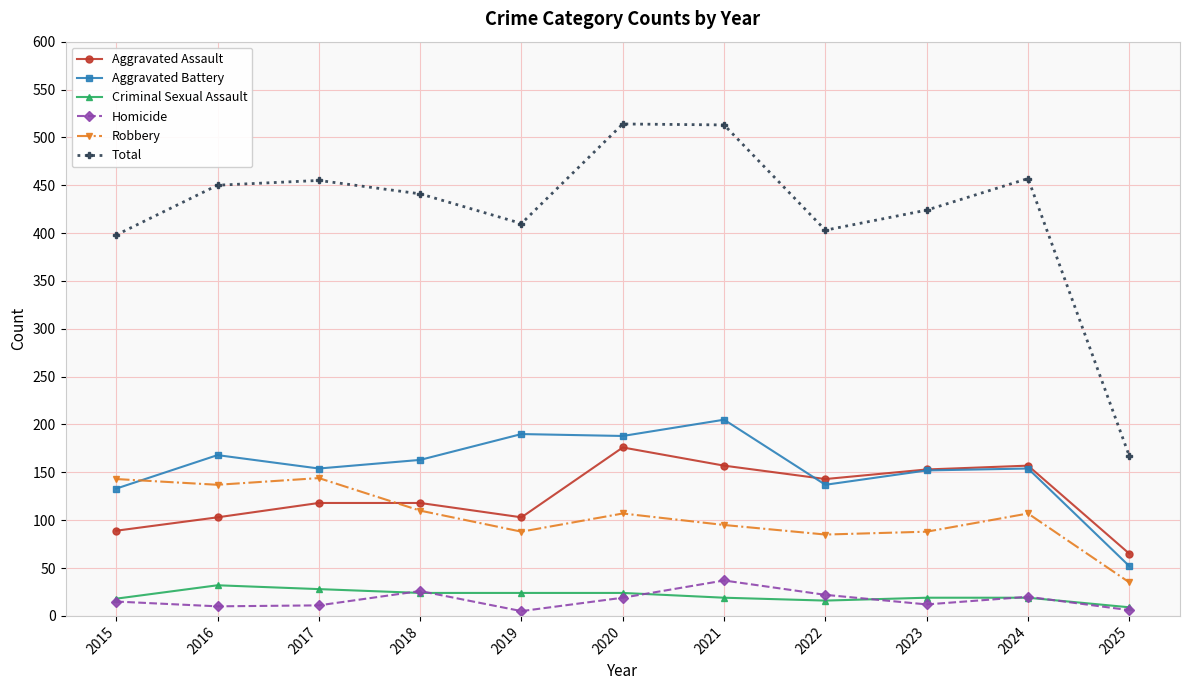

Which series has the widest spread of values?

Total